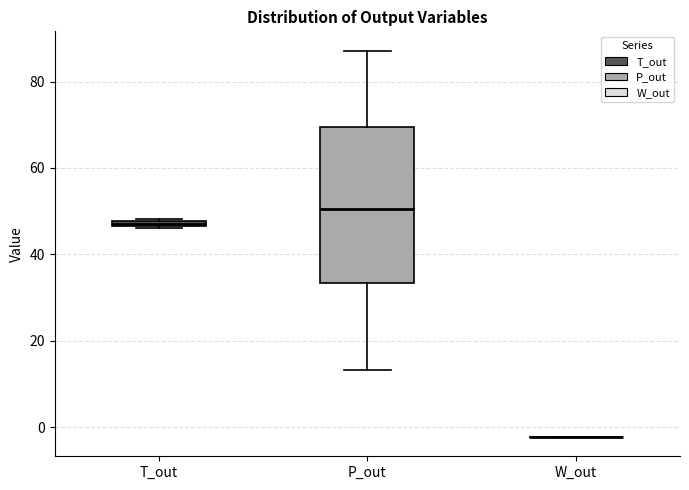

Comparing the boxes themselves (not the whiskers), which one is the tallest?

P_out